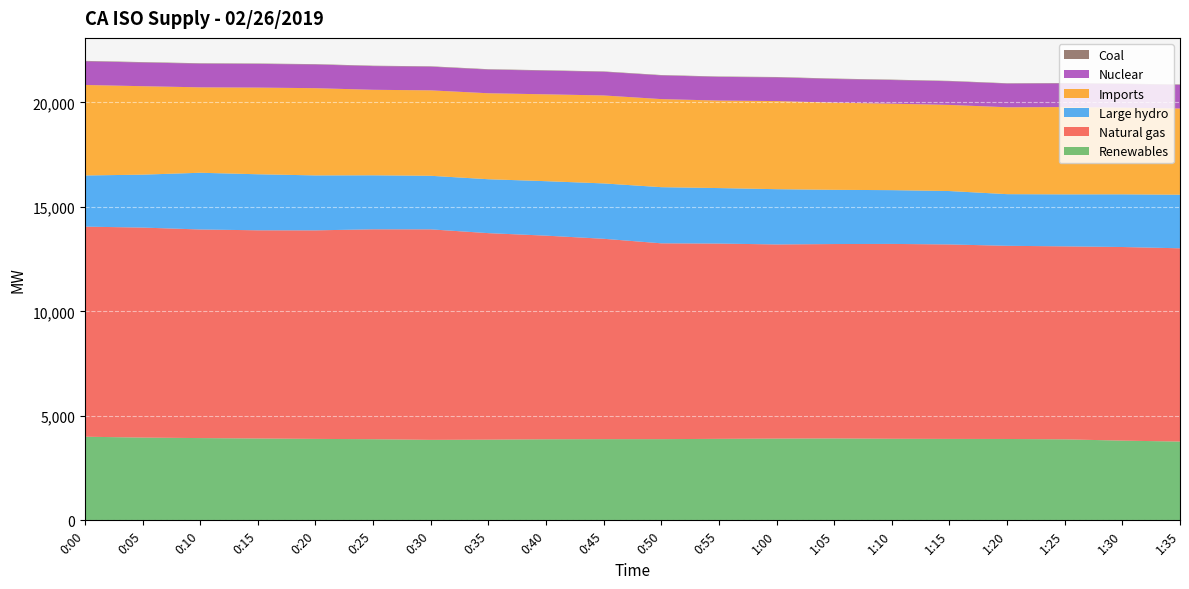

Reading left to right, what are all the values shown in this chart?

Renewables: 3999	3958	3934	3914	3895	3880	3849	3859	3877	3883	3883	3897	3909	3917	3901	3894	3891	3874	3812	3767
Natural gas: 10052	10048	9981	9962	9978	10043	10072	9881	9743	9587	9370	9344	9290	9301	9323	9305	9243	9233	9264	9248
Large hydro: 2448	2532	2714	2681	2629	2584	2563	2579	2606	2649	2686	2655	2644	2594	2573	2555	2471	2488	2521	2563
Imports: 4331	4233	4087	4147	4174	4092	4088	4114	4156	4209	4215	4187	4216	4171	4137	4121	4158	4178	4149	4125
Nuclear: 1133	1133	1133	1133	1133	1133	1133	1133	1133	1133	1133	1133	1133	1133	1132	1133	1133	1133	1133	1133
Coal: 20	20	20	19	18	19	18	18	18	17	18	18	19	19	19	17	16	17	17	18